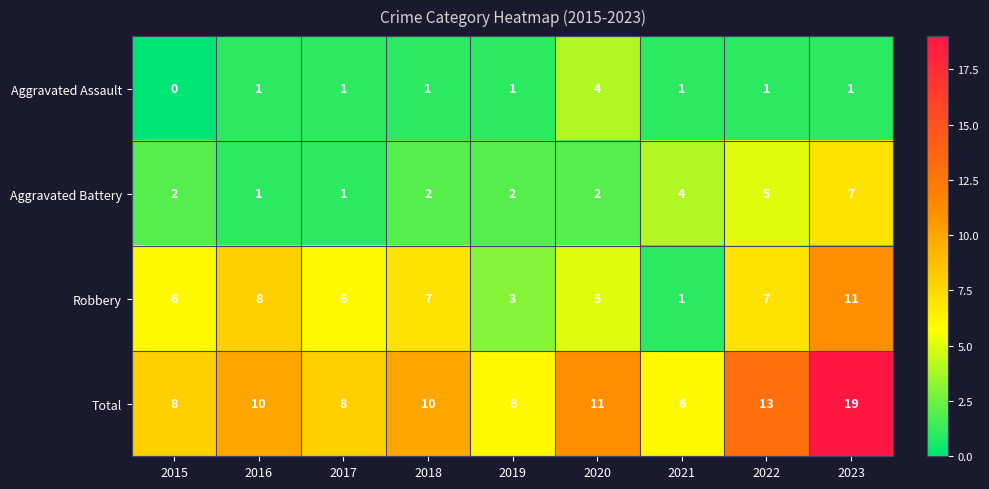

At which category is the sum across all series the highest?

2023